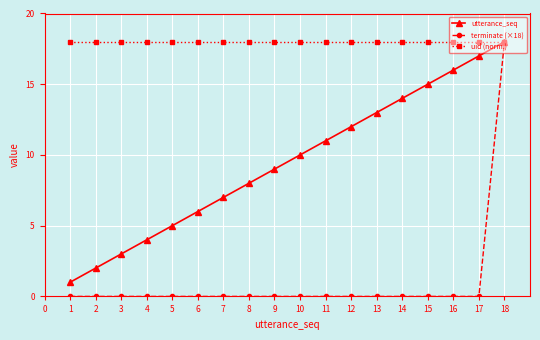

How many data points does each series have?

18